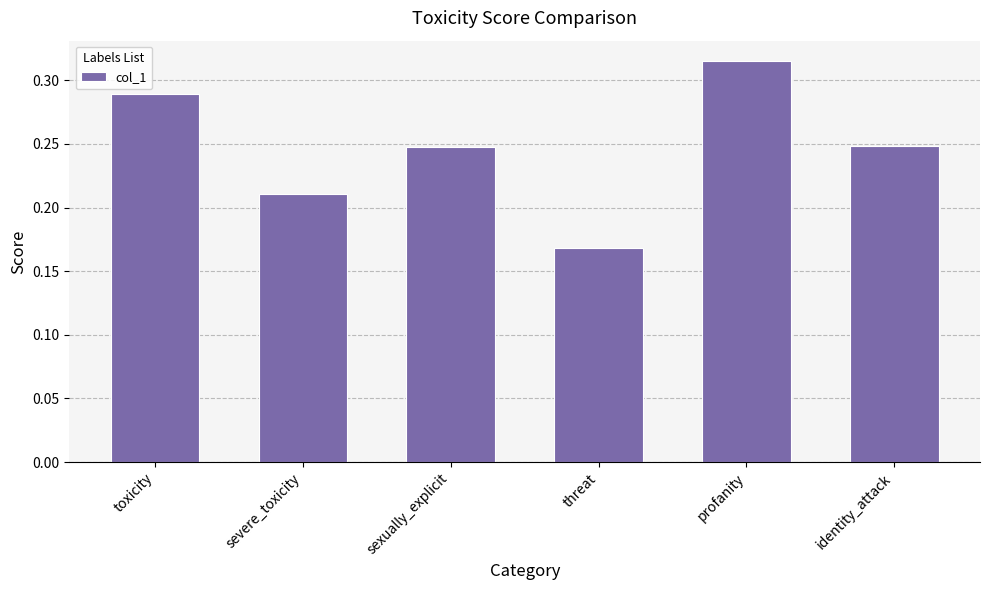

What is the difference between the second highest and second lowest values?

0.1